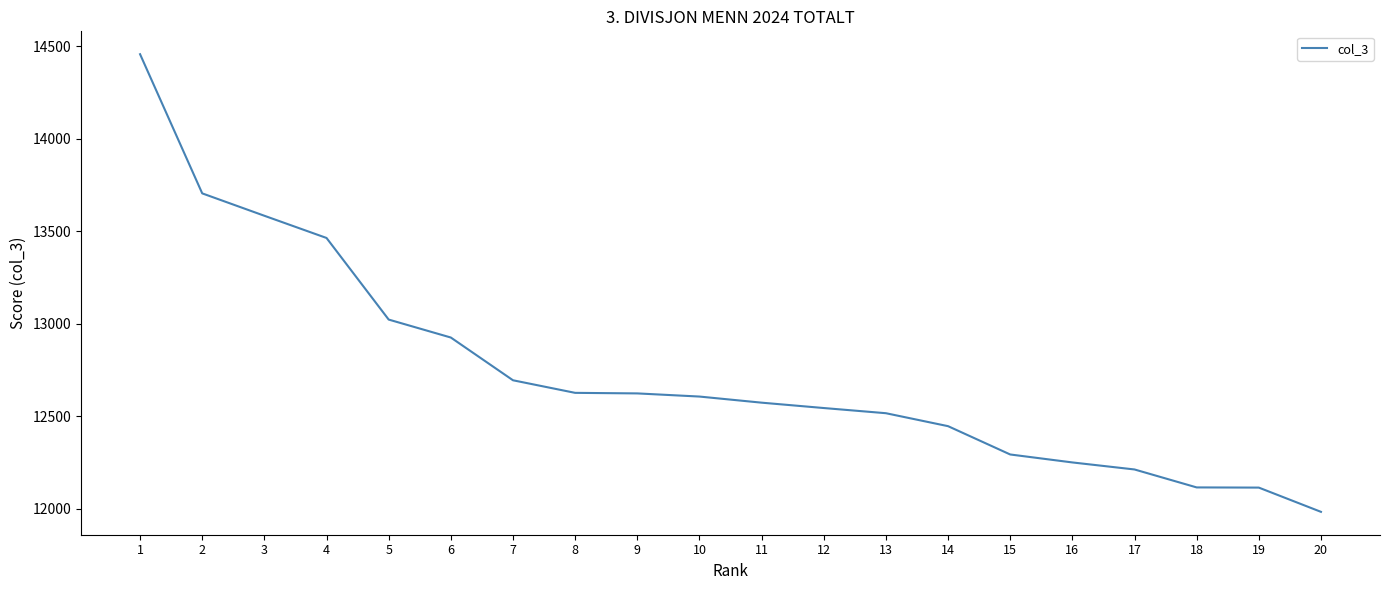

What is the difference between the values at 6 and 17?

713